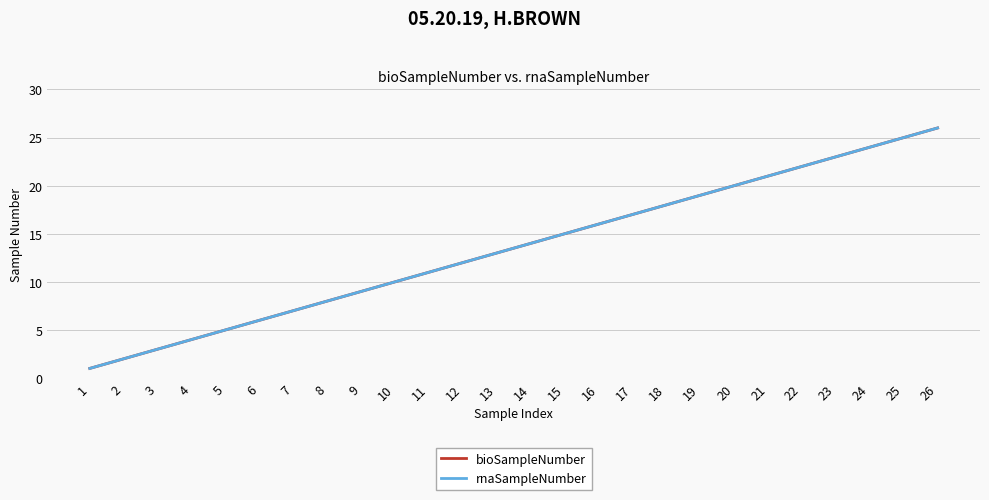

What is the difference between the second highest and minimum values in the bioSampleNumber series?

24